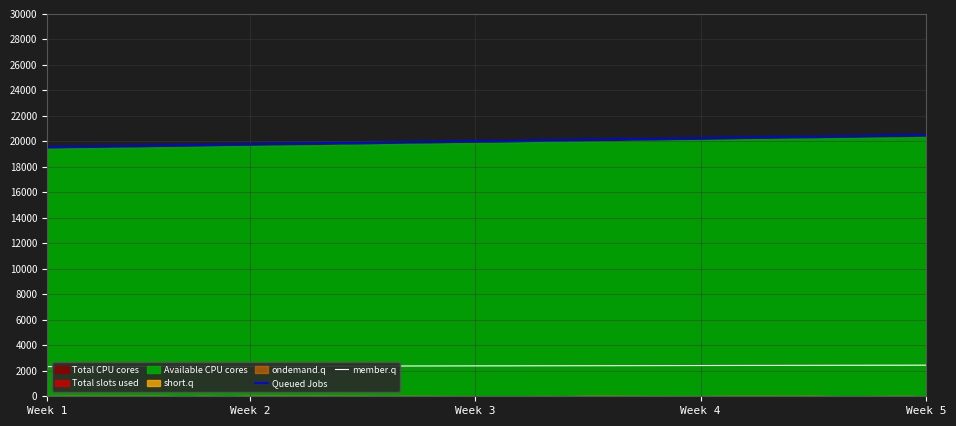

True or false: Queued Jobs and member.q intersect in this chart.

False